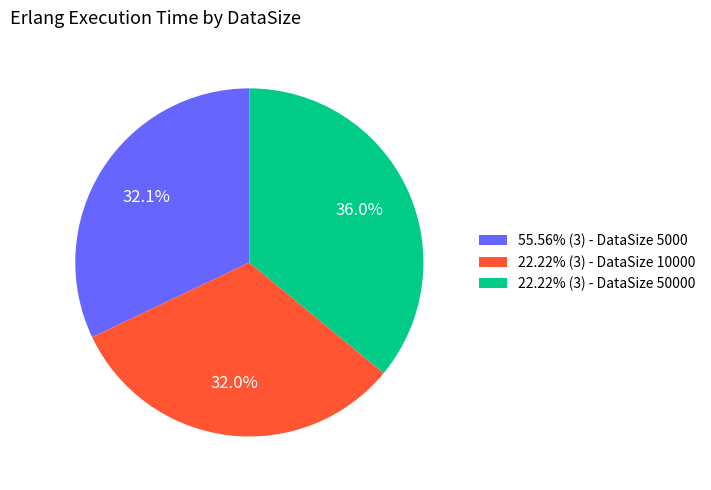

What portion of the pie excludes 22.22% (3) - DataSize 10000?

68.0%